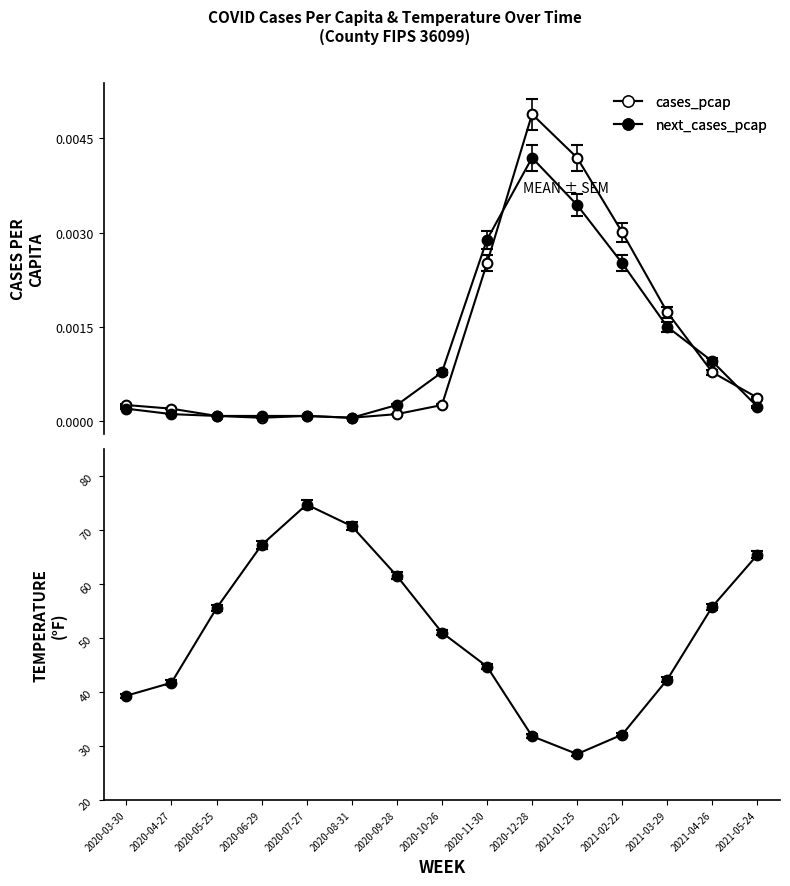

At which label is cases_pcap closest to 0?

2020-06-29